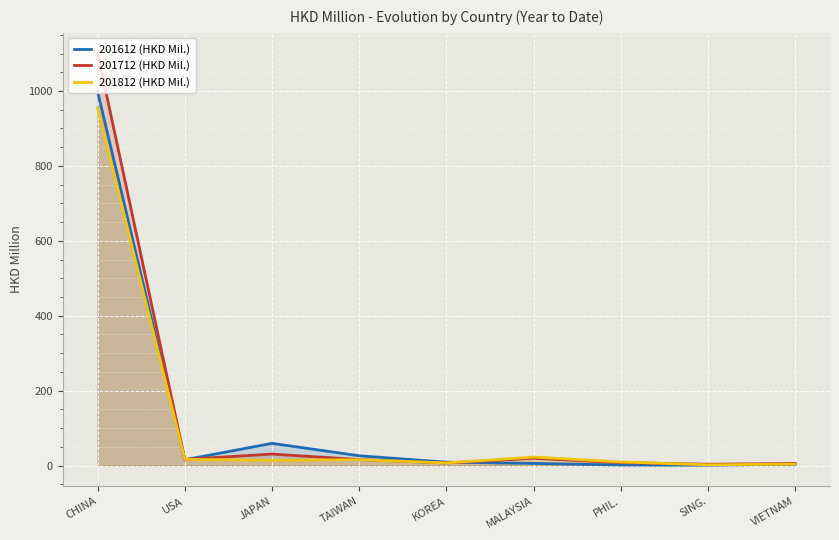

What is the value of the 201812 point at the 2nd from the left?

16.3